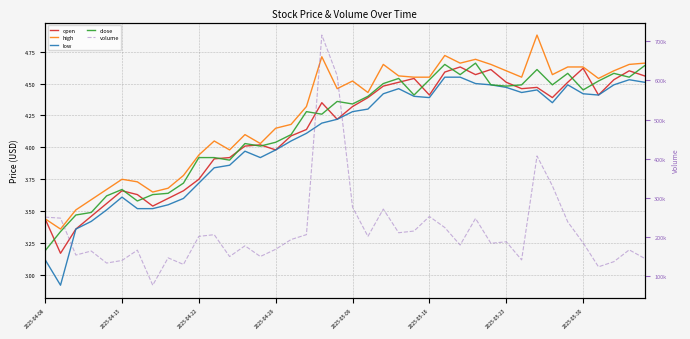

What is the difference between the volume values at 29 and 33?

146477.0